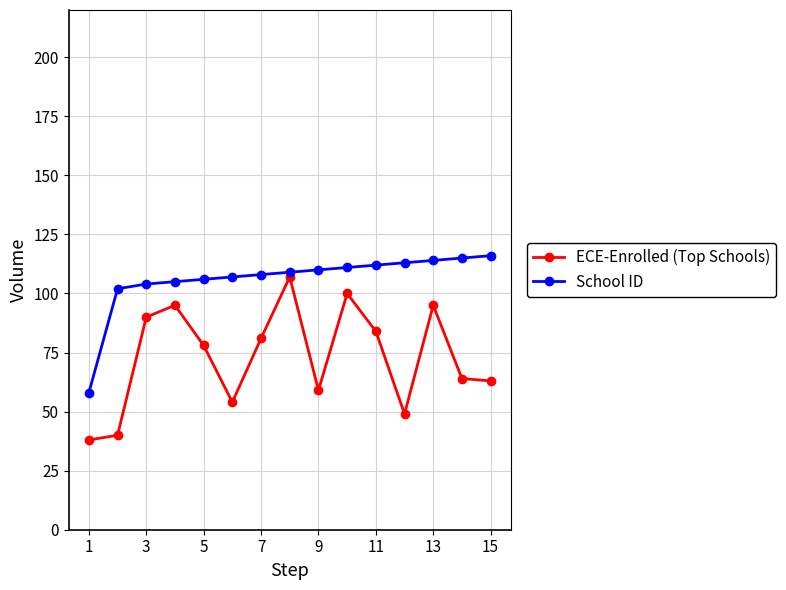

Rank the series by their average value, from highest to lowest.

School ID, ECE-Enrolled (Top Schools)